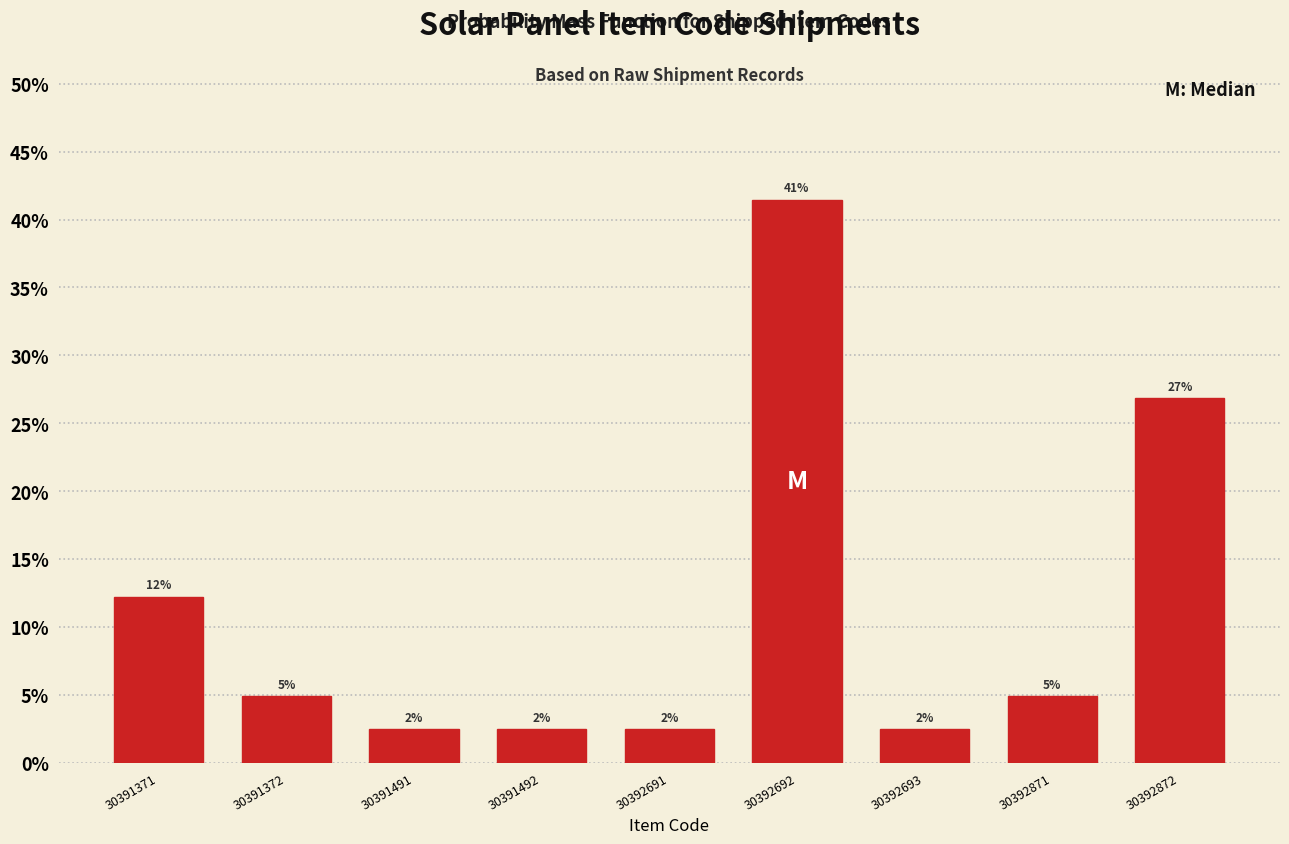

Are the bars horizontal?

No